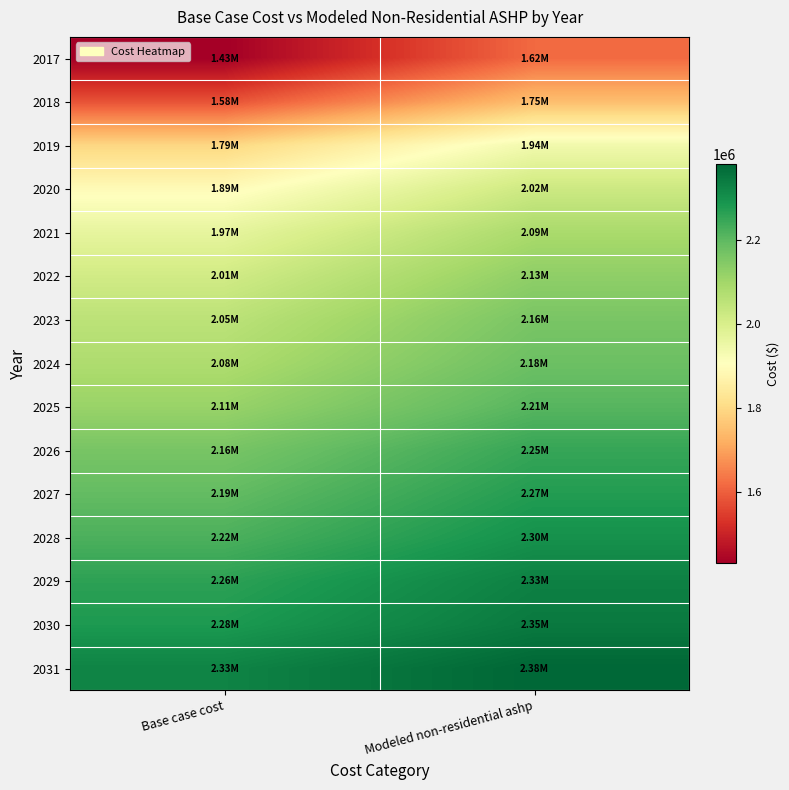

Rank the series at Modeled non-residential ashp from highest to lowest value.

2031, 2030, 2029, 2028, 2027, 2026, 2025, 2024, 2023, 2022, 2021, 2020, 2019, 2018, 2017